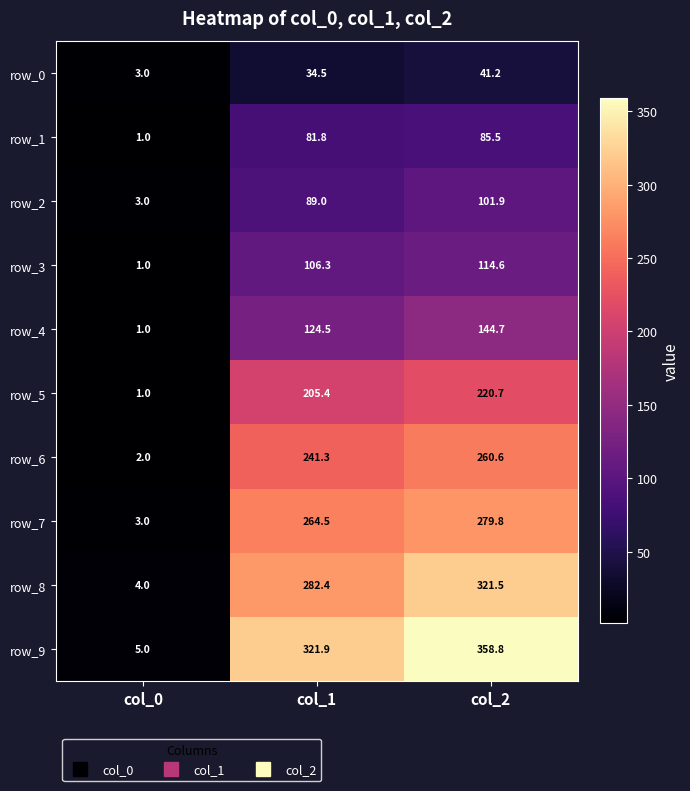

Between col_1 and col_2, which series saw the biggest shift?

row_8